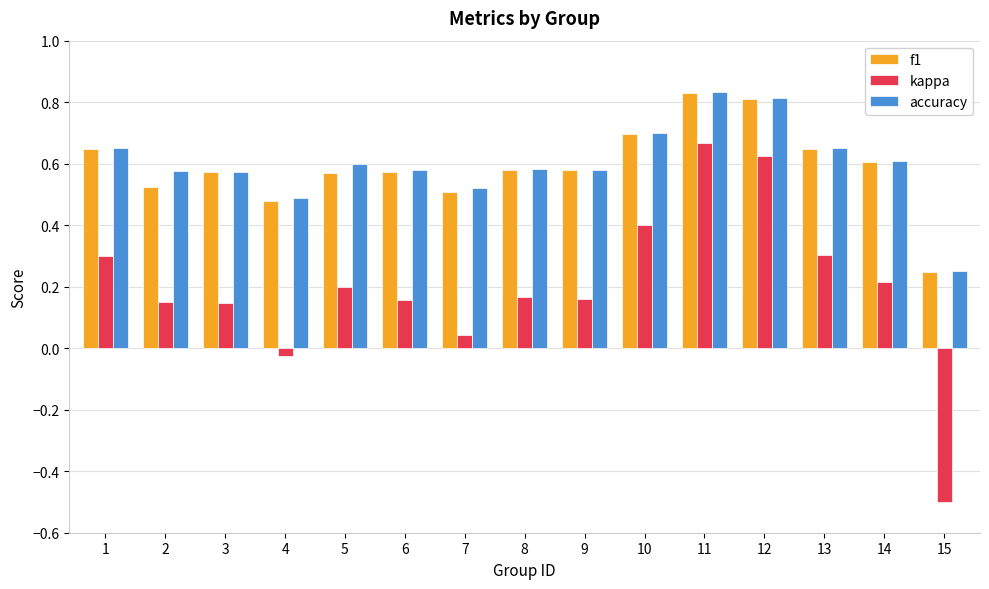

At which category is the sum across all series the highest?

11